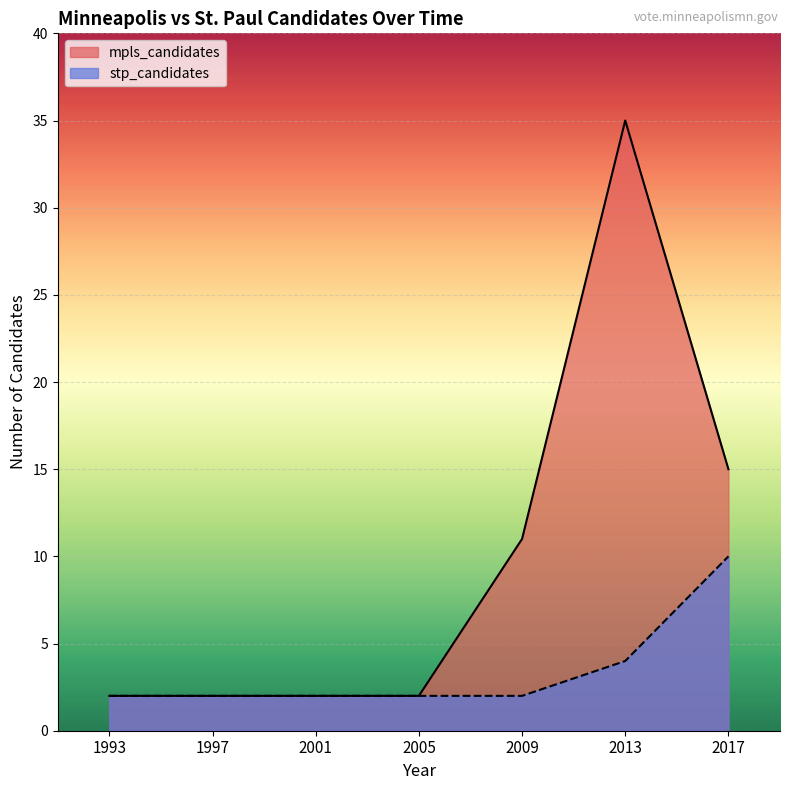

Which series has the largest total across all categories?

mpls_candidates